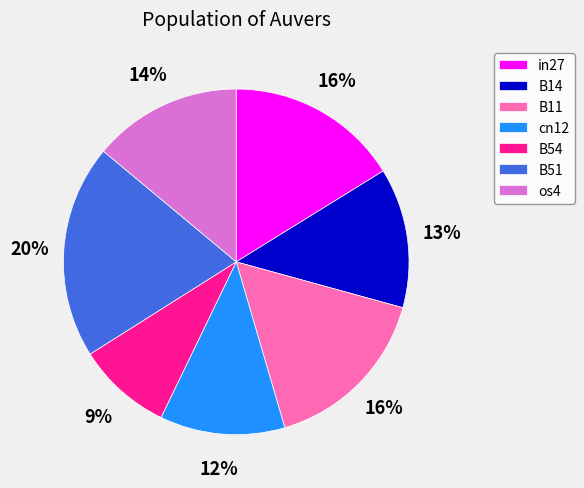

Do B14 and B54 together represent more than half of the pie?

No